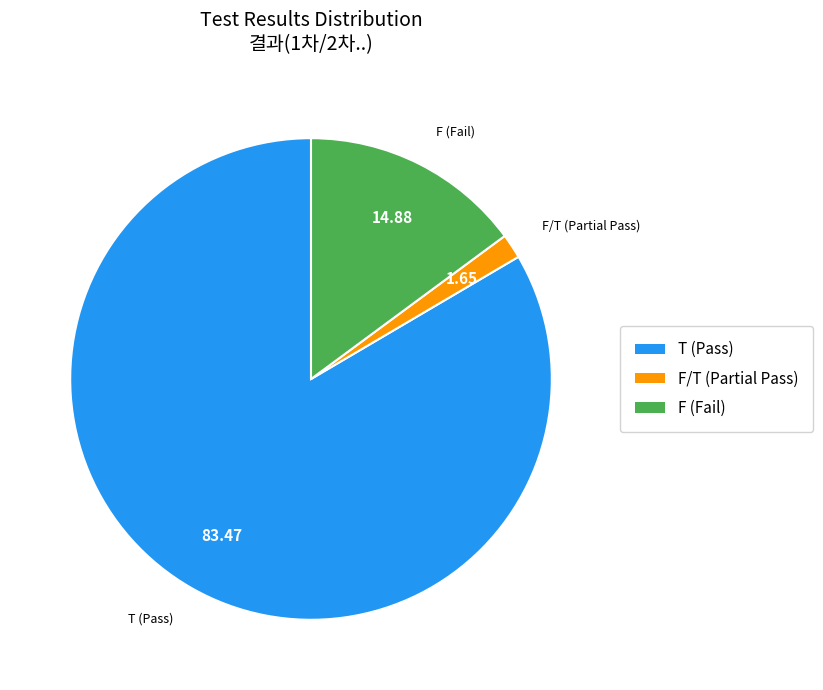

Which slice is the largest?

T (Pass)